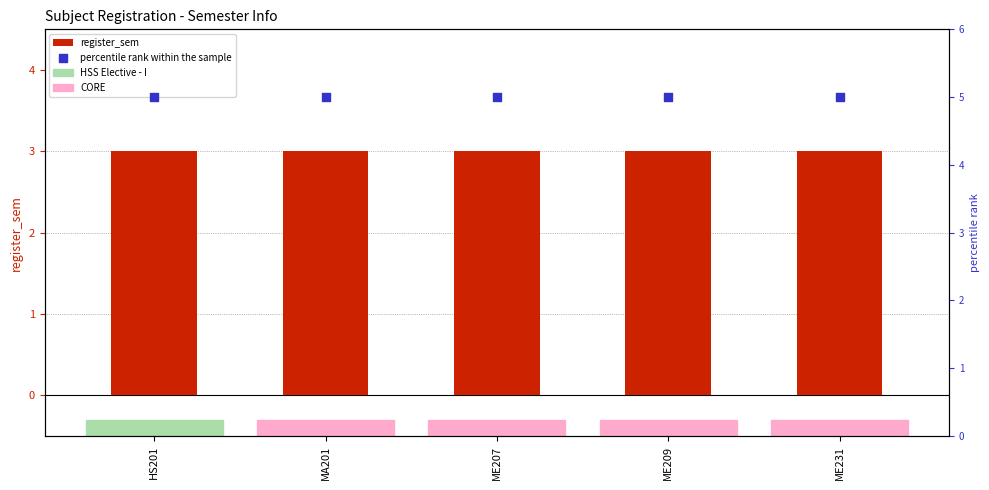

Which series has the largest Y range (max minus min)?

register_sem